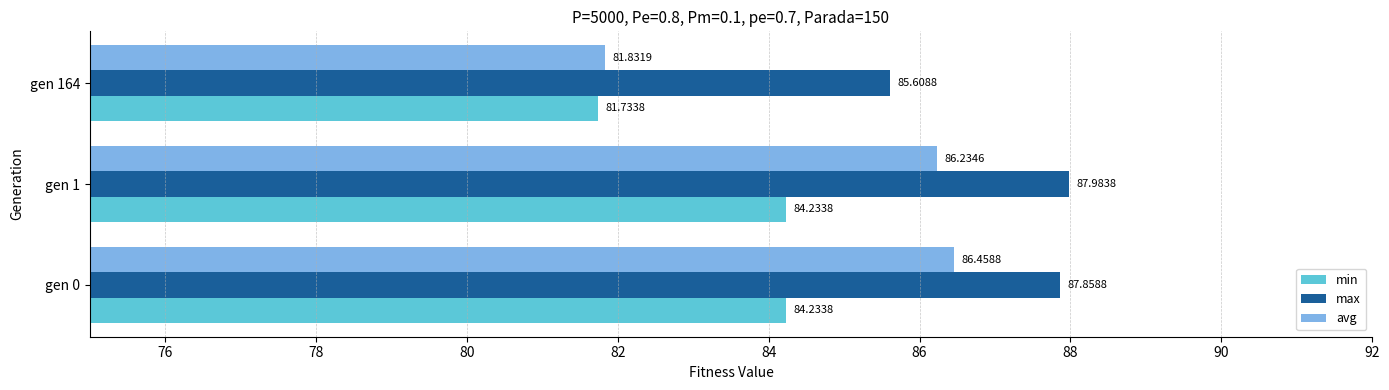

What is the spread (max minus min) of values at gen 0?

3.6